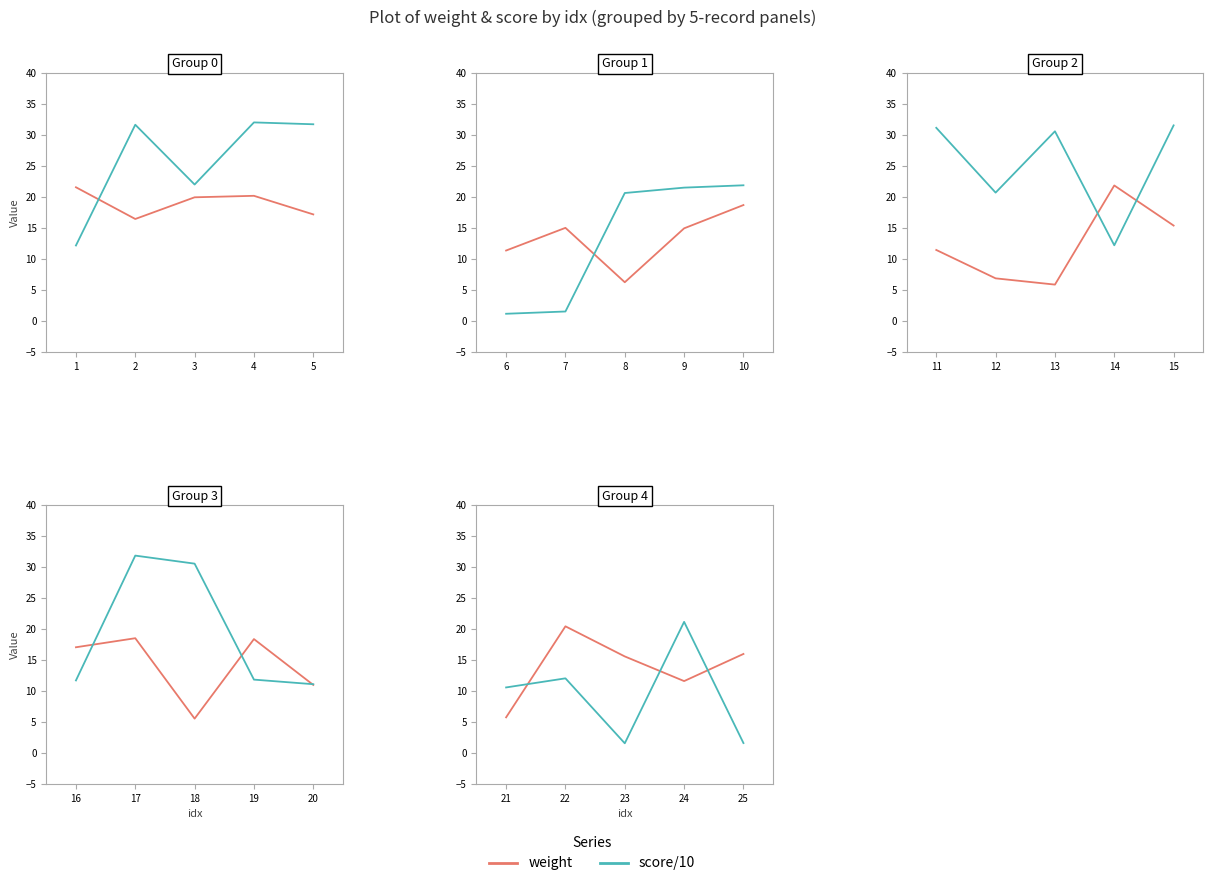

Which has a higher value, 23 or 25?

25